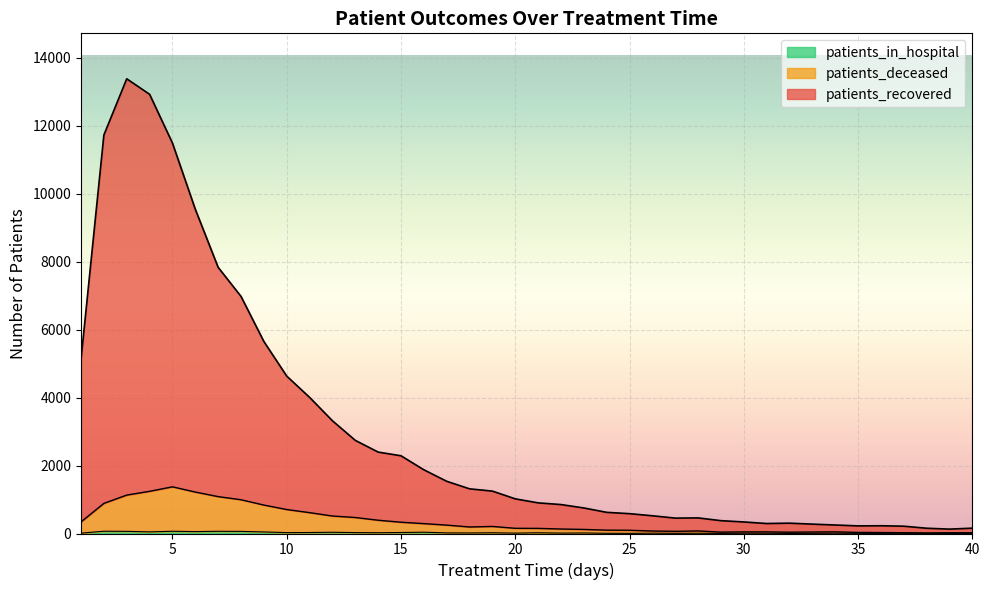

The patients_deceased series shows 26 at 38. True or false?

False